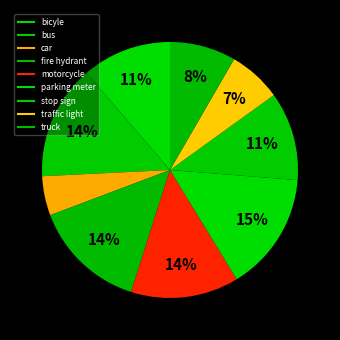

To the nearest percent, what is the combined percentage of car and bicyle?

16%